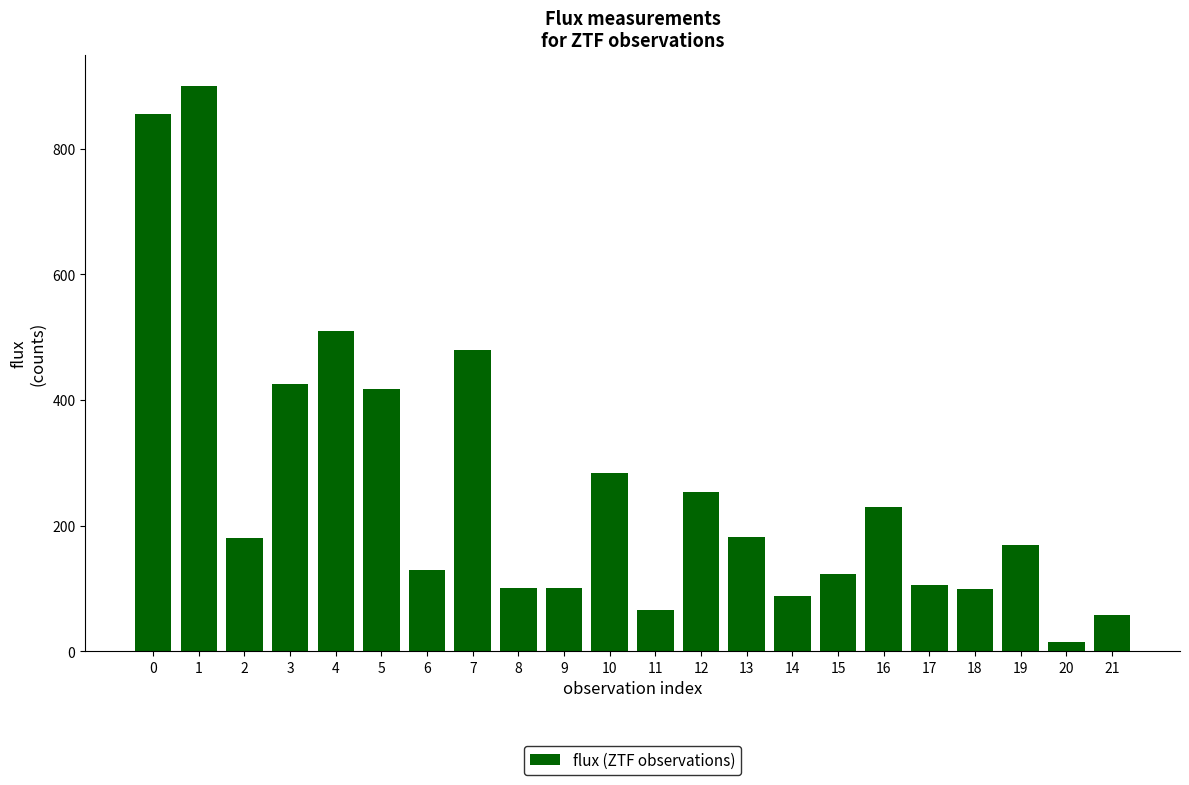

What is the difference between the maximum and minimum values?

884.7